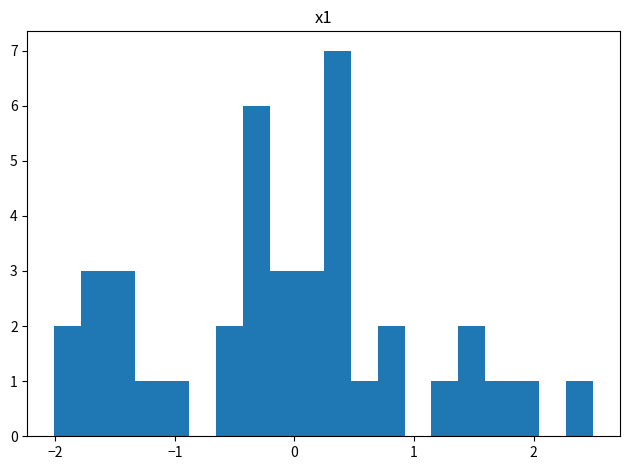

Around what value on the x-axis is the tallest bar? Give the approximate position of its centre, as read against the axis.

0.4